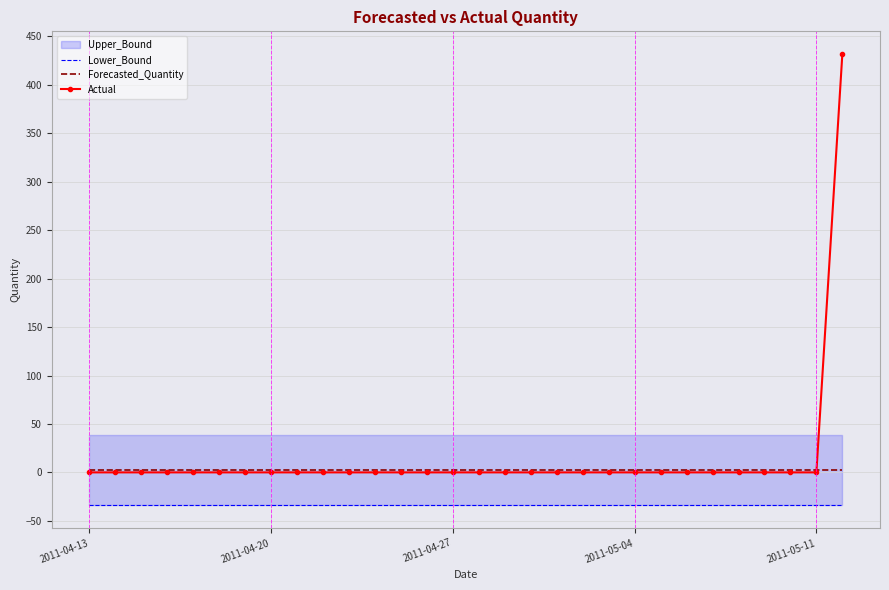

Reading left to right, extract all data points from this chart.

Lower_Bound: -34.1	-34.1	-34.1	-34.1	-34.1	-34.1	-34.1	-34.1	-34.1	-34.1	-34.1	-34.1	-34.1	-34.1	-34.1	-34.1	-34.1	-34.1	-34.1	-34.1	-34.1	-34.1	-34.1	-34.1	-34.1	-34.1	-34.1	-34.1	-34.1	-34.1
Forecasted_Quantity: 2.5	2.5	2.5	2.5	2.5	2.5	2.5	2.5	2.5	2.5	2.5	2.5	2.5	2.5	2.5	2.5	2.5	2.5	2.5	2.5	2.5	2.5	2.5	2.5	2.5	2.5	2.5	2.5	2.5	2.5
Actual: 0.0	0.0	0.0	0.0	0.0	0.0	0.0	0.0	0.0	0.0	0.0	0.0	0.0	0.0	0.0	0.0	0.0	0.0	0.0	0.0	0.0	0.0	0.0	0.0	0.0	0.0	0.0	0.0	0.0	432.0